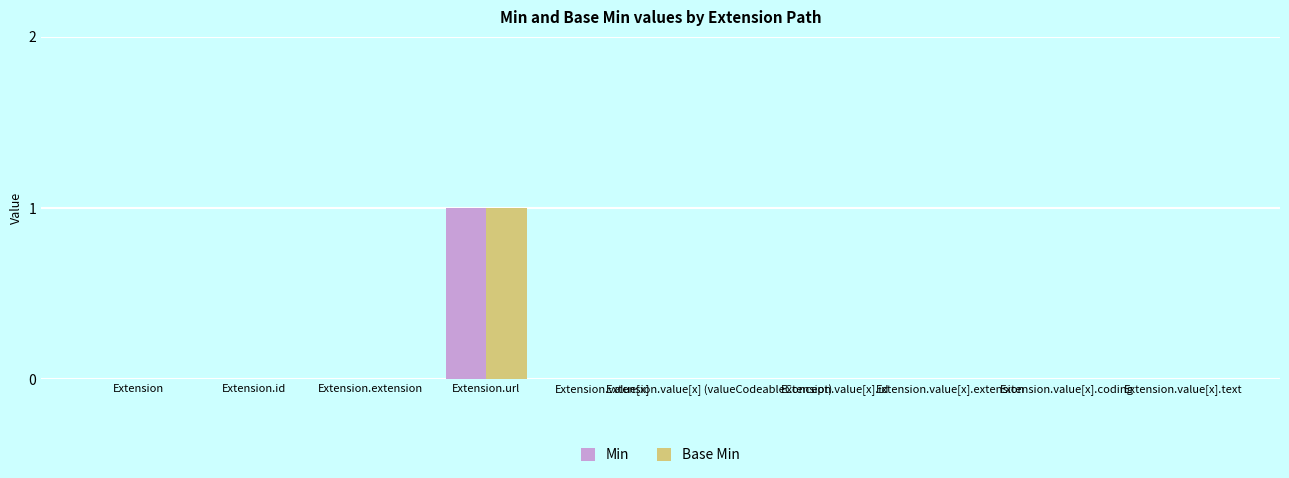

The Base Min series shows 0 at Extension.id. True or false?

True